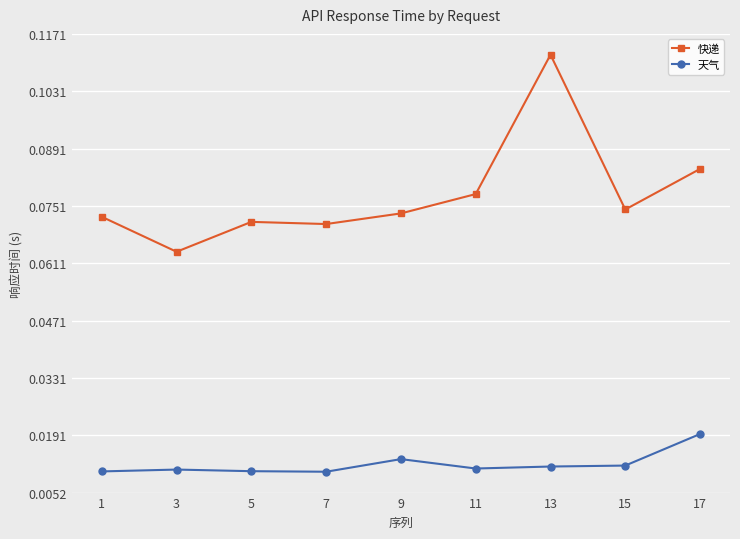

Rank the series by their maximum value, from lowest to highest.

天气, 快递